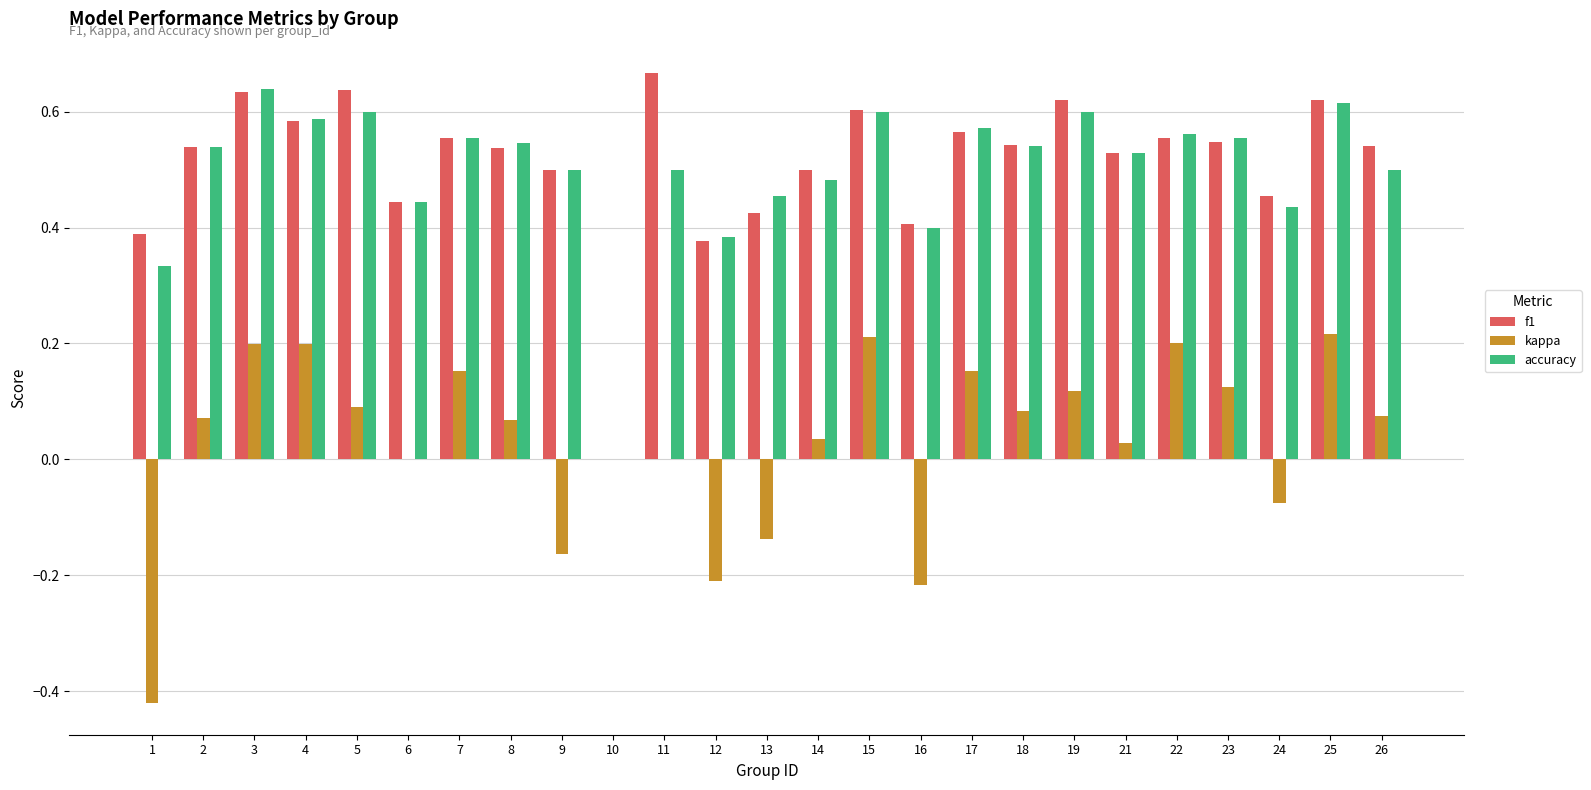

What is the sum of all f1 values?

12.8